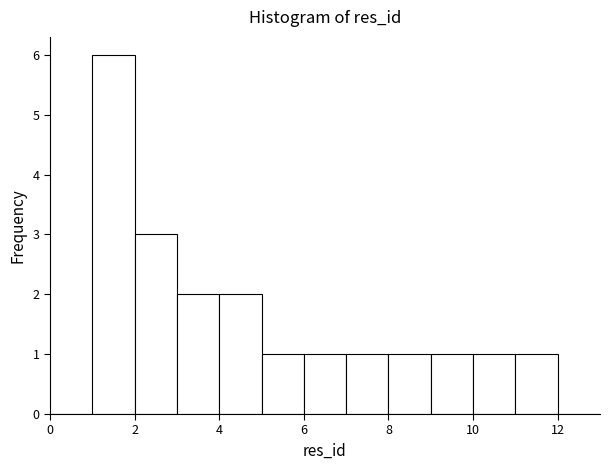

Over which range of the x-axis is the bar tallest?

1 to 2